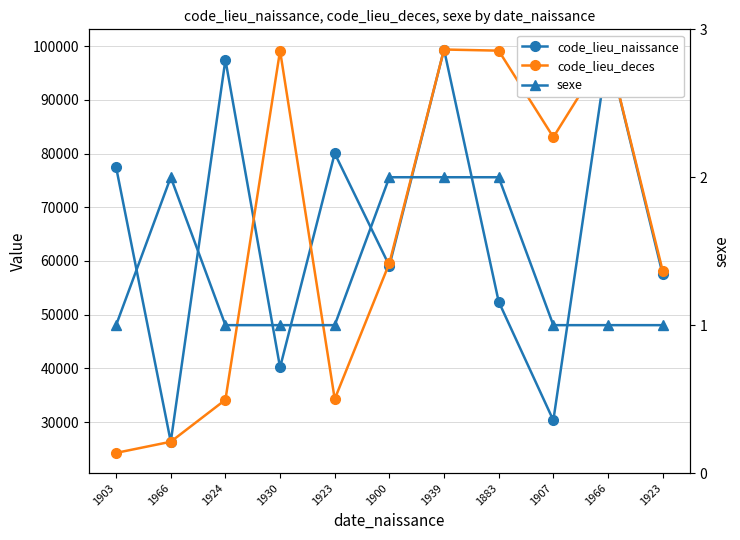

How many values in the sexe series exceed 1?

4